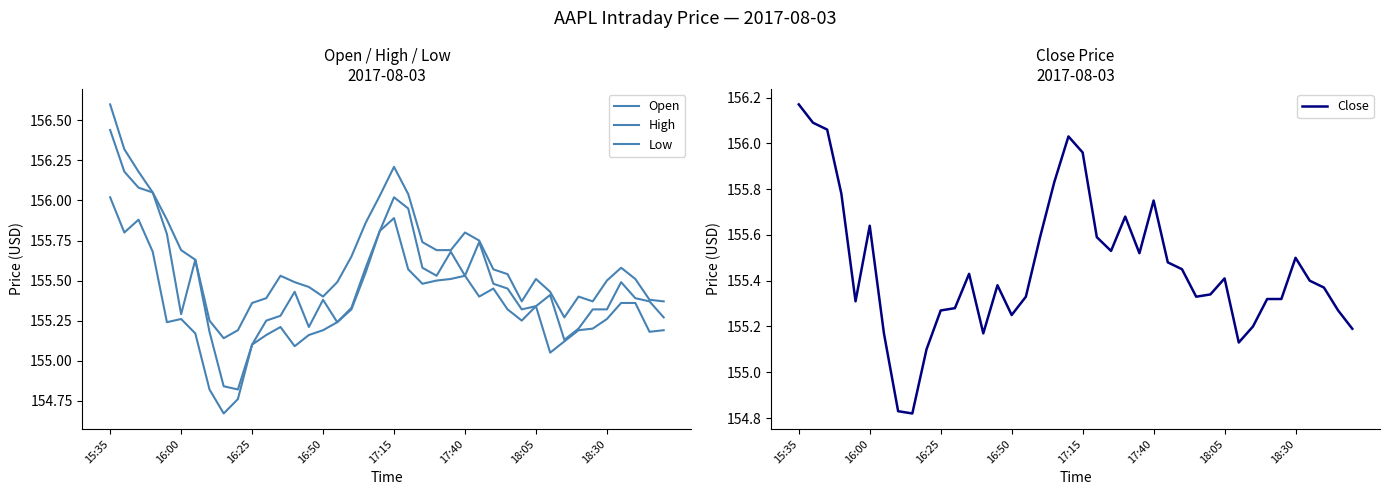

At which category is the sum across all series the highest?

15:35